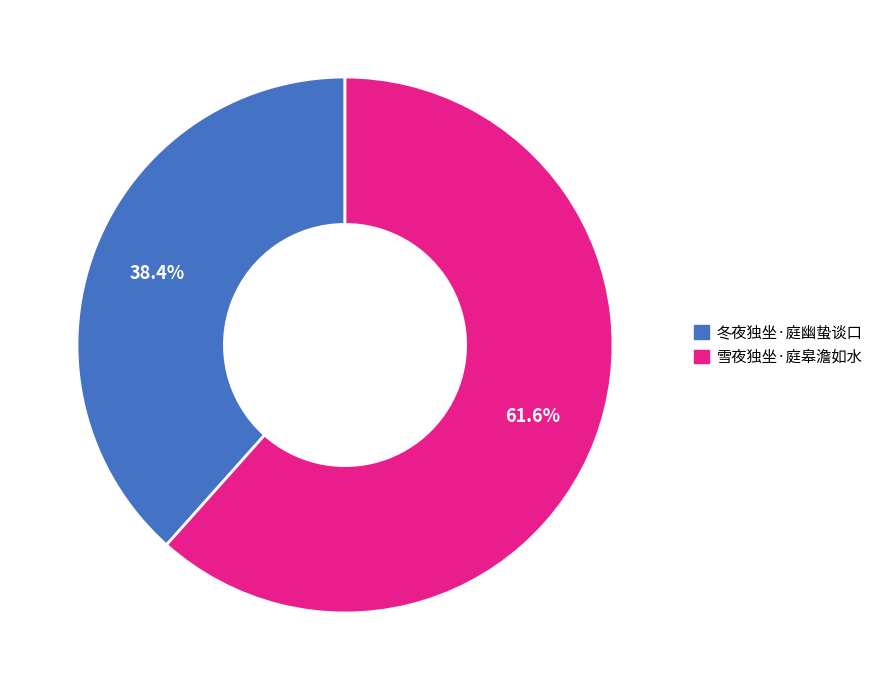

The 雪夜独坐·庭皋澹如水 slice represents 71% of the pie. True or false?

False